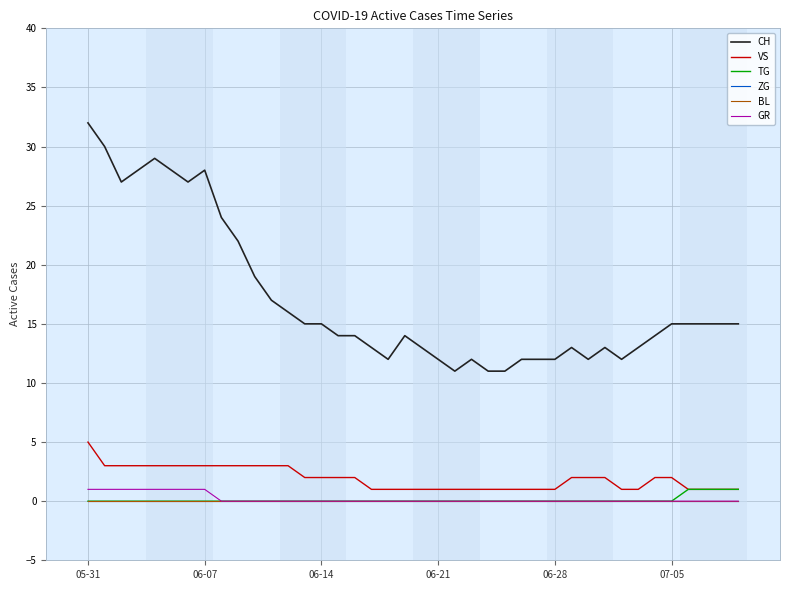

Rank the series by their maximum value, from highest to lowest.

CH, VS, TG, GR, ZG, BL